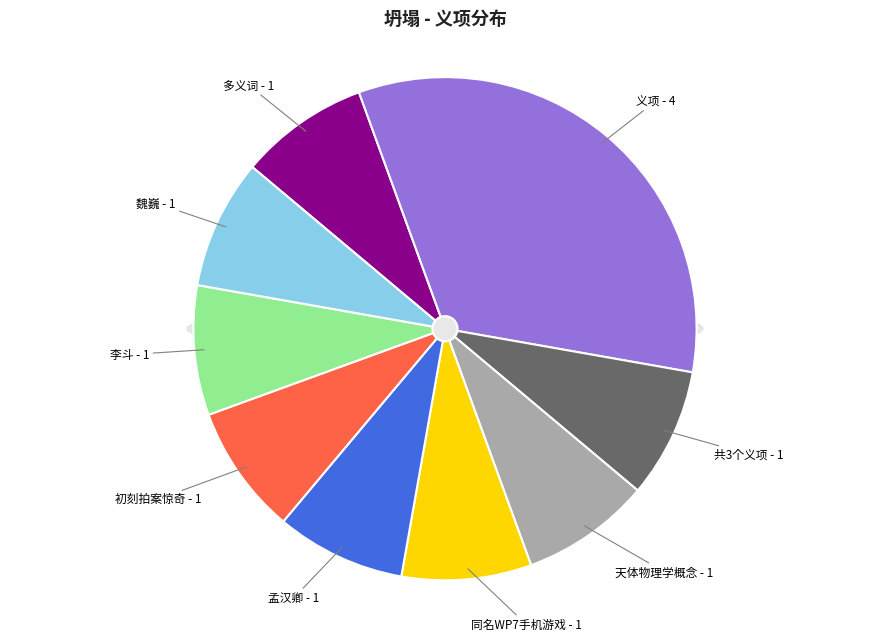

Count the number of slices in the pie.

9